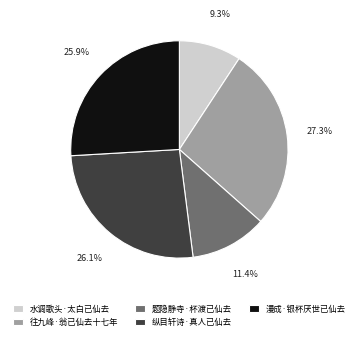

True or false: 往九峰·翁已仙去十七年 accounts for 37% of the total.

False